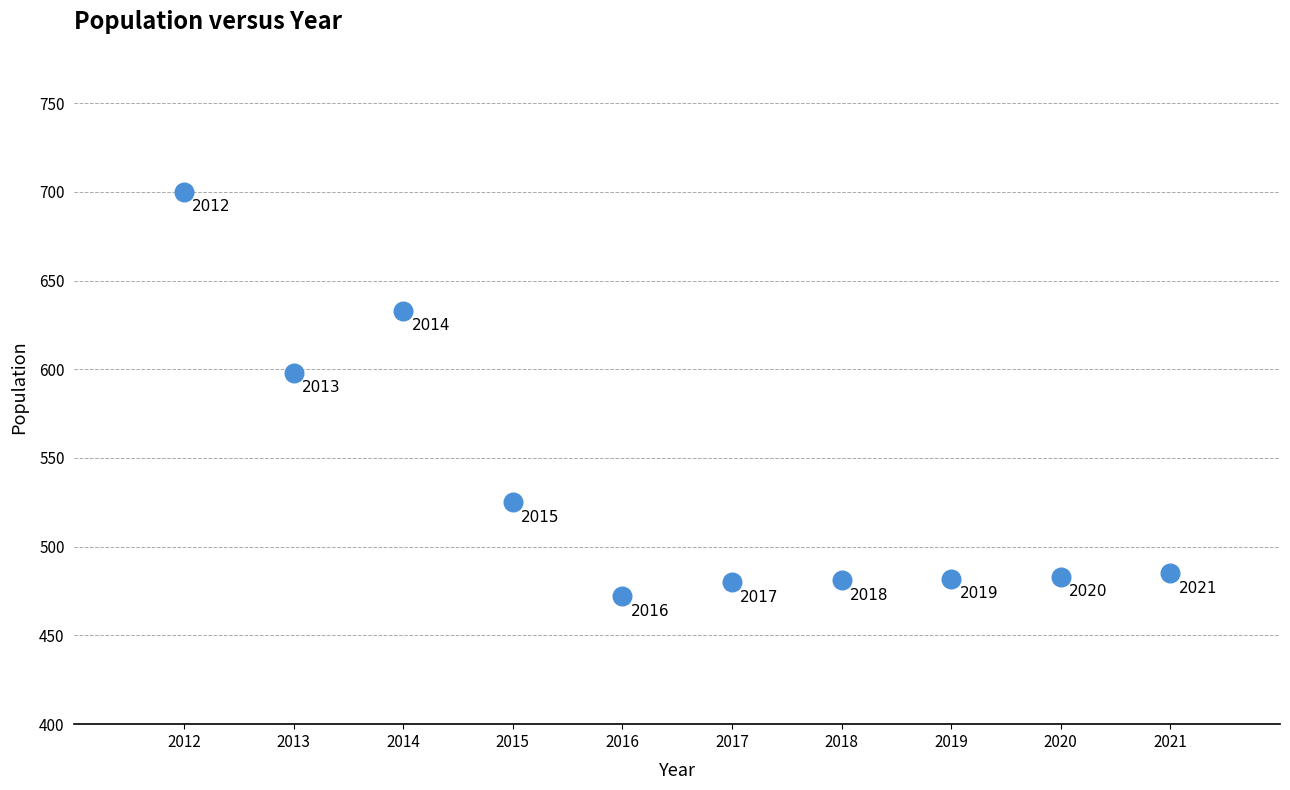

What is the average X value?

2016